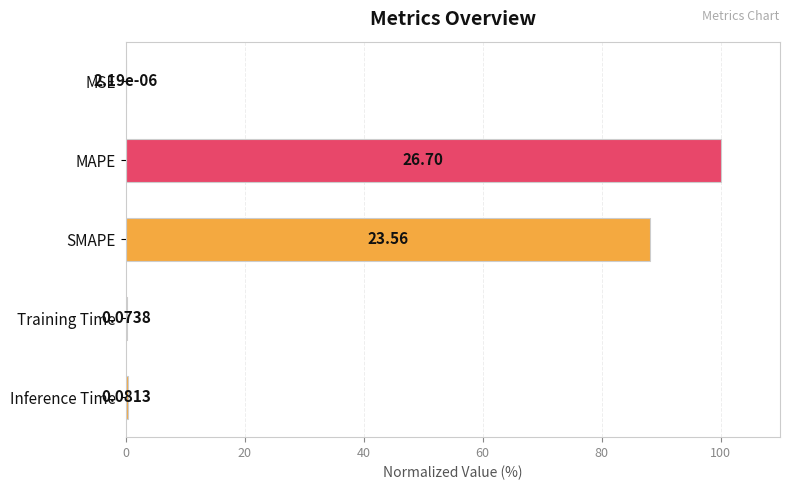

Does the chart contain stacked bars?

No